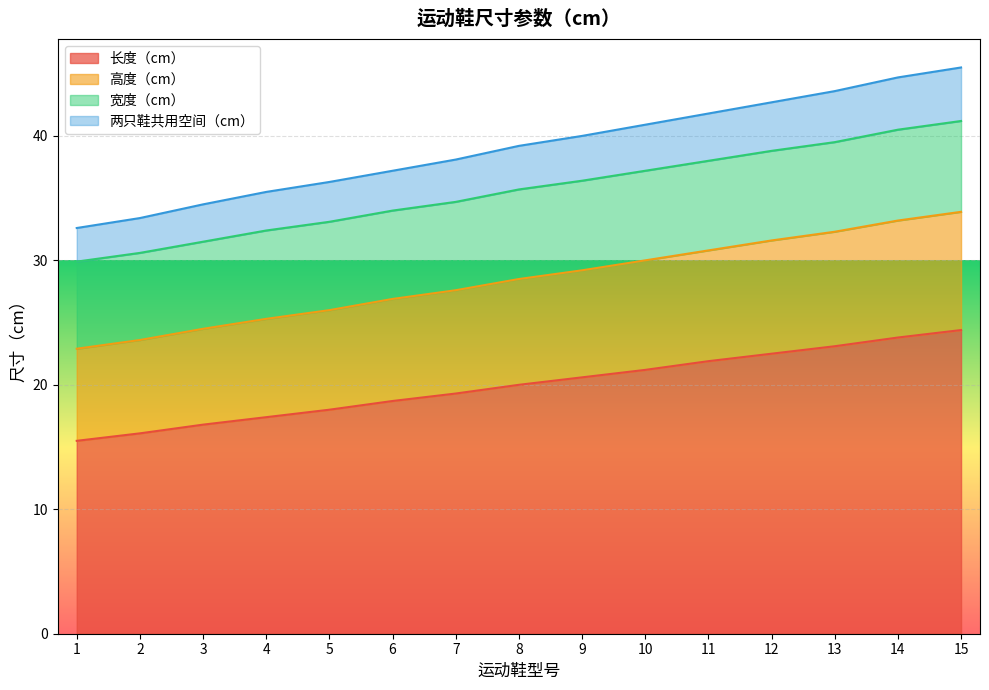

Read the 两只鞋共用空间（cm） value at 3.

34.5